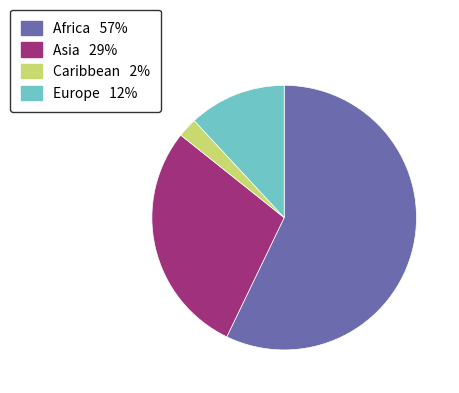

Which has a higher value, Europe or Caribbean?

Europe